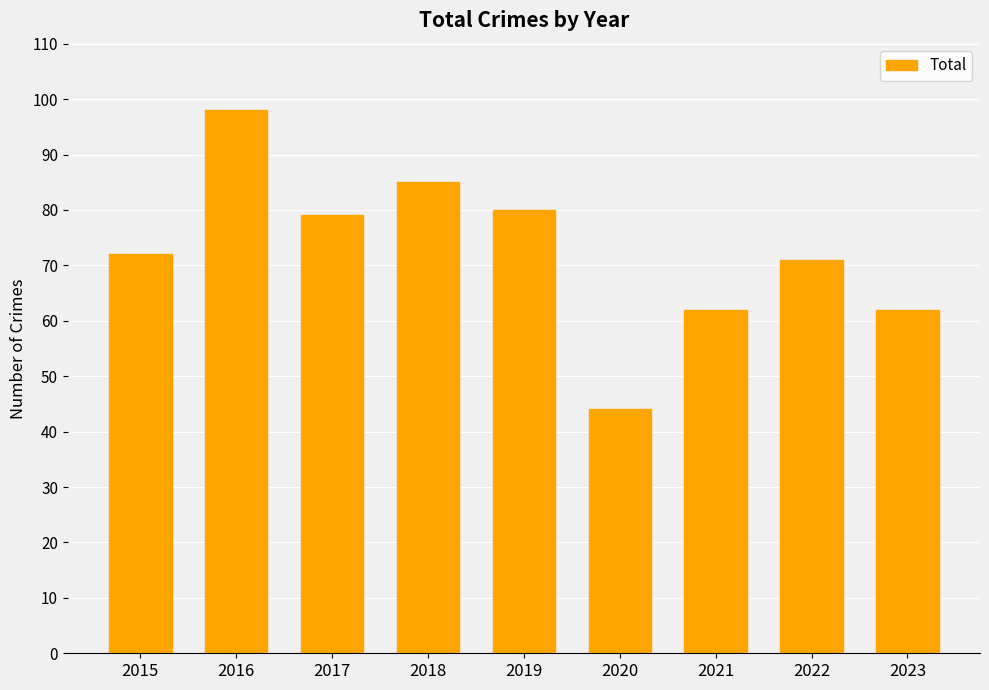

What is the maximum value shown in the chart?

98